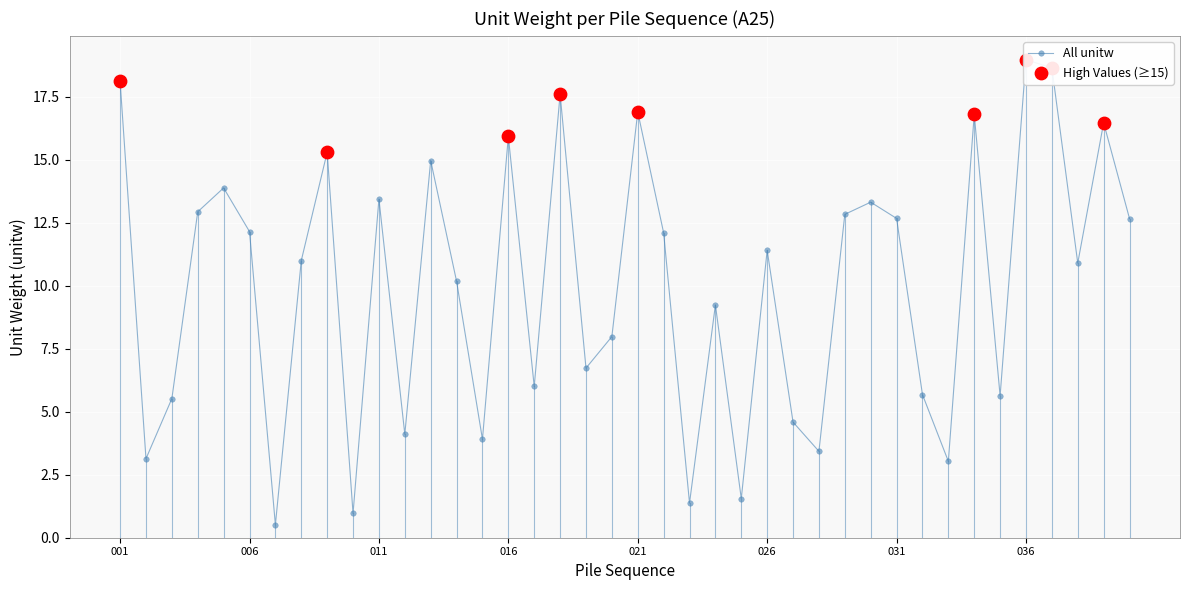

What is the change in value from 034 to 036?

+2.2